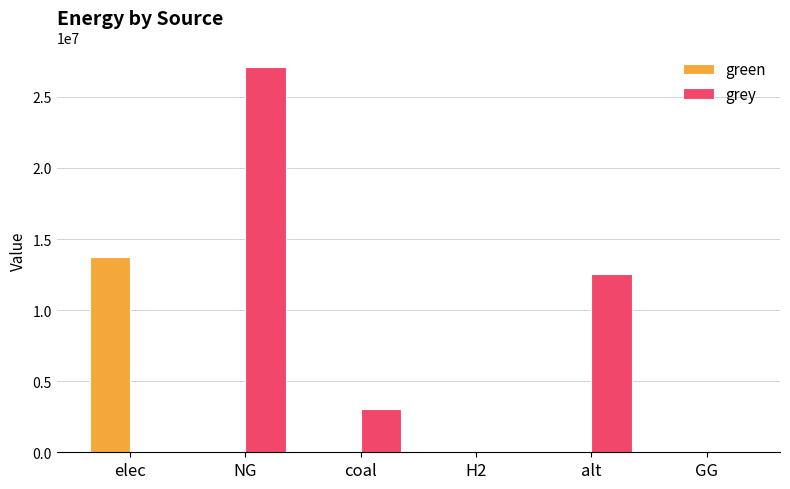

The grey series shows 27116245.9 at NG. True or false?

True